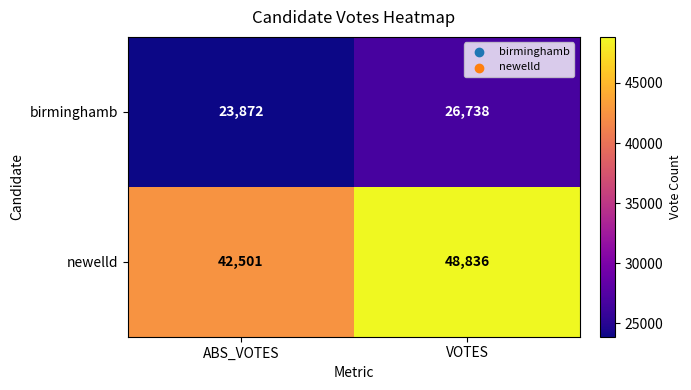

What is the total value across all series at VOTES?

75574